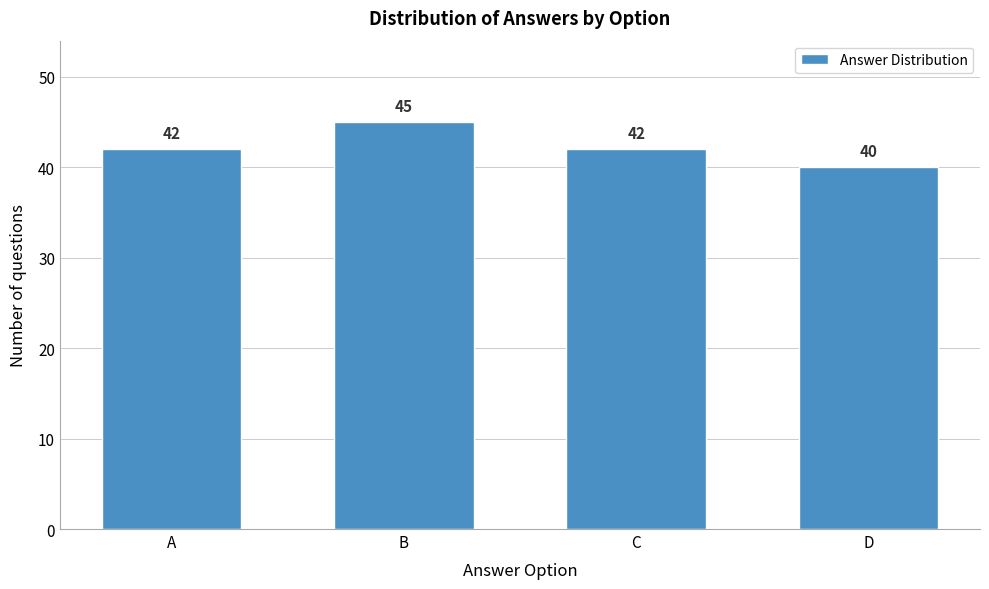

Reading right to left, list all the values displayed in this chart.

40	42	45	42